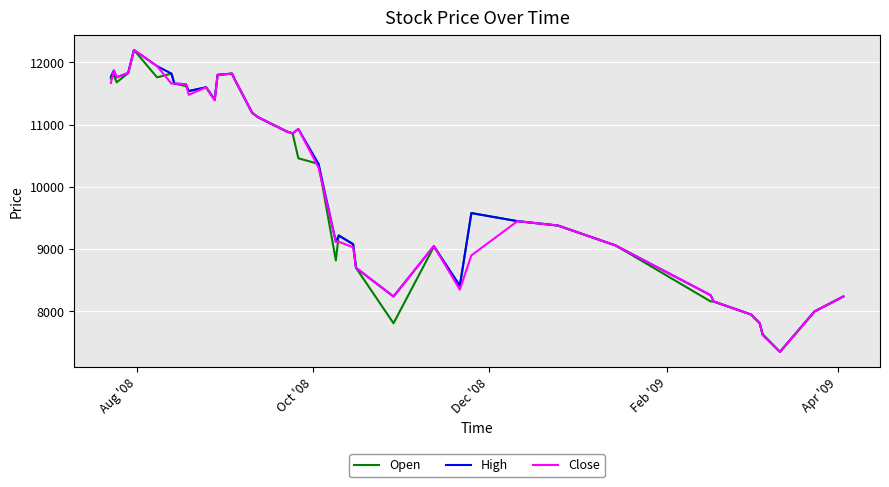

What is the lowest value of the High series?

7350